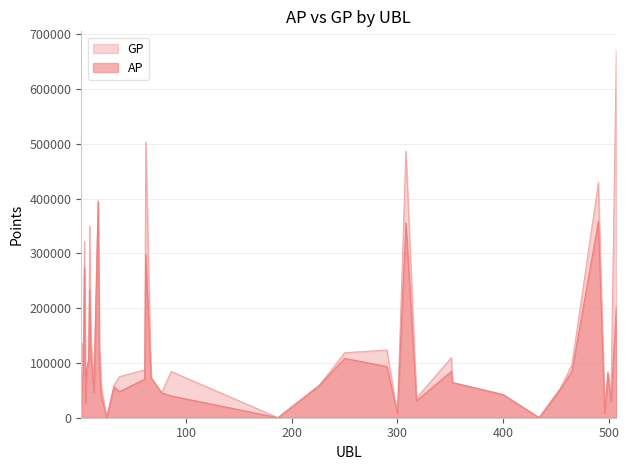

What is the value of the GP point at the 26th from the left?

123552